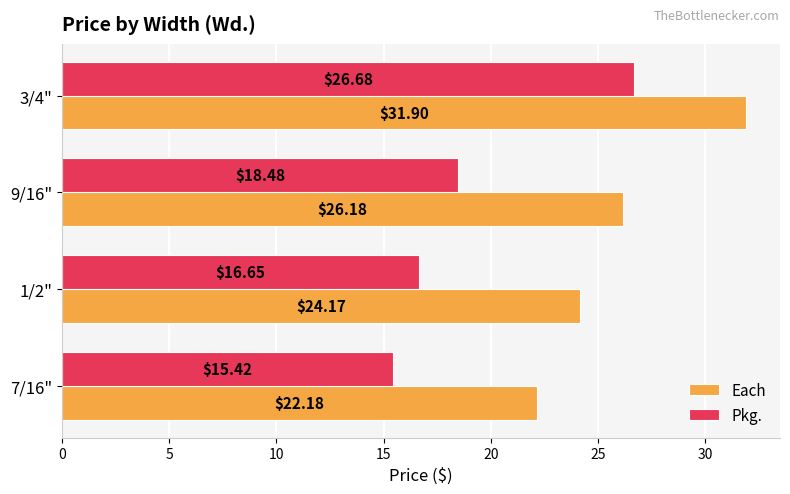

Rank the series by their average value, from lowest to highest.

Pkg., Each